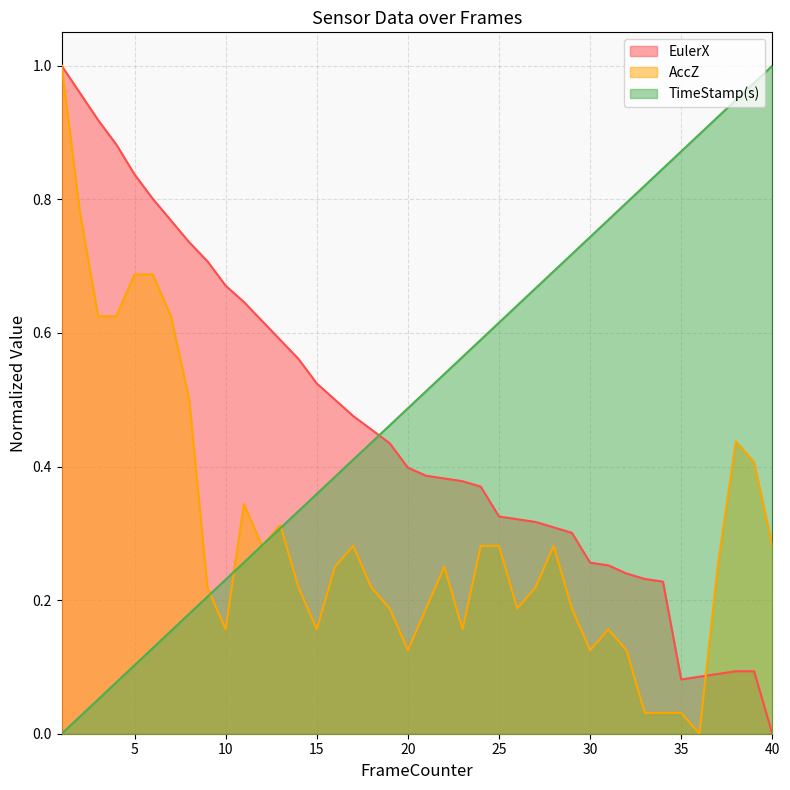

True or false: EulerX and TimeStamp(s) intersect in this chart.

True